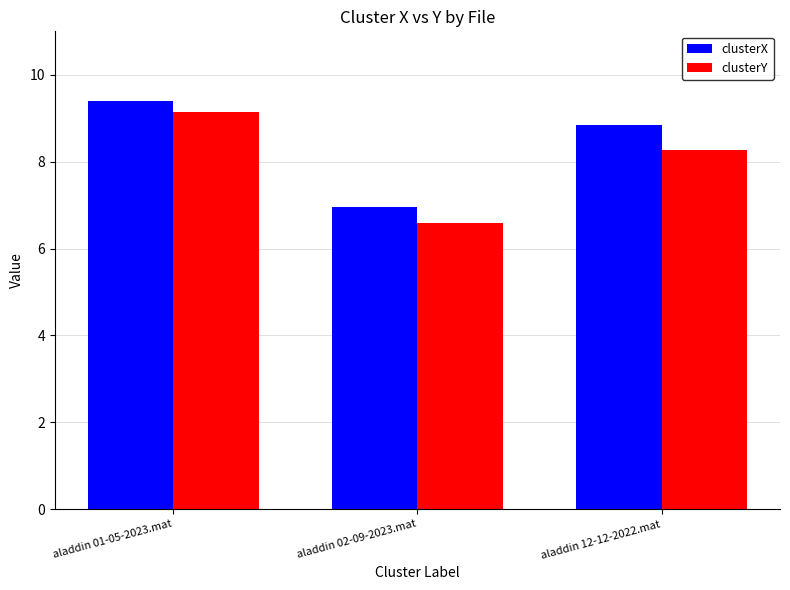

List the series in order of their overall mean, lowest first.

clusterY, clusterX